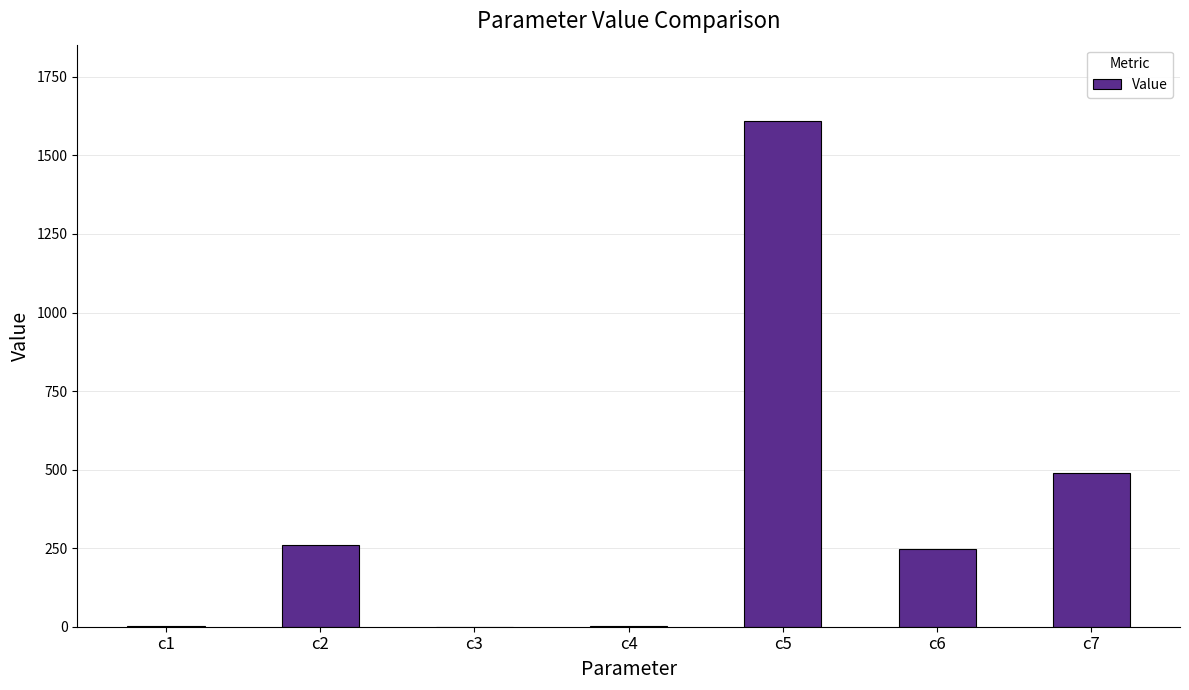

At which label is the value closest to 805?

c7